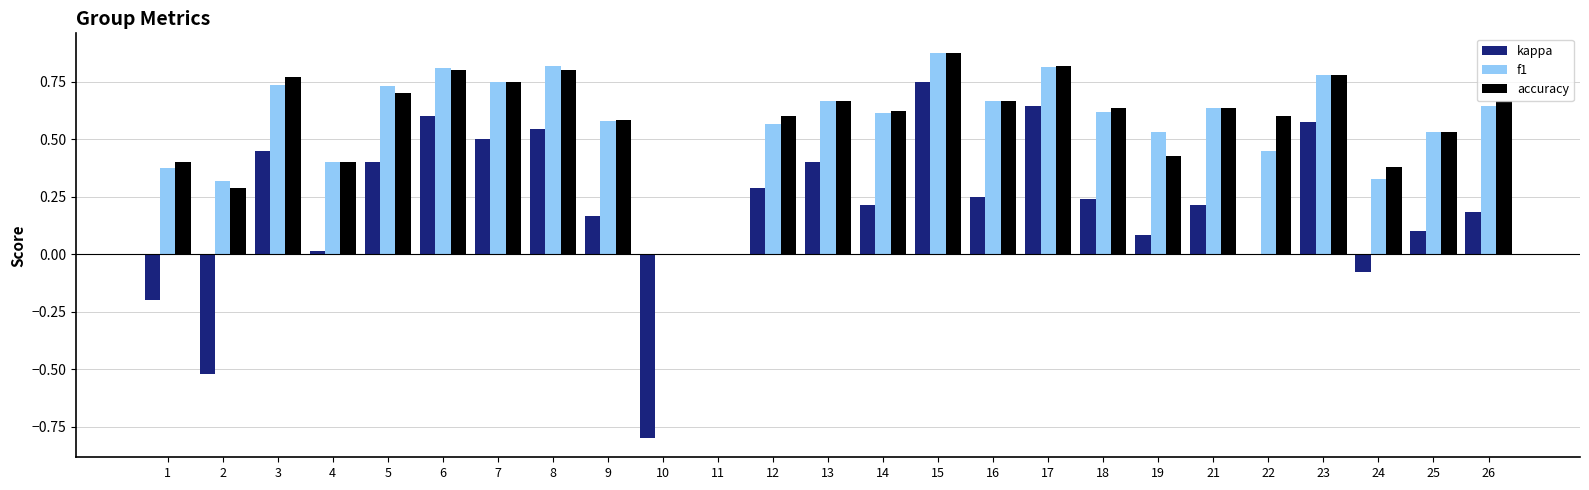

The accuracy series shows 0.8 at 3. True or false?

True